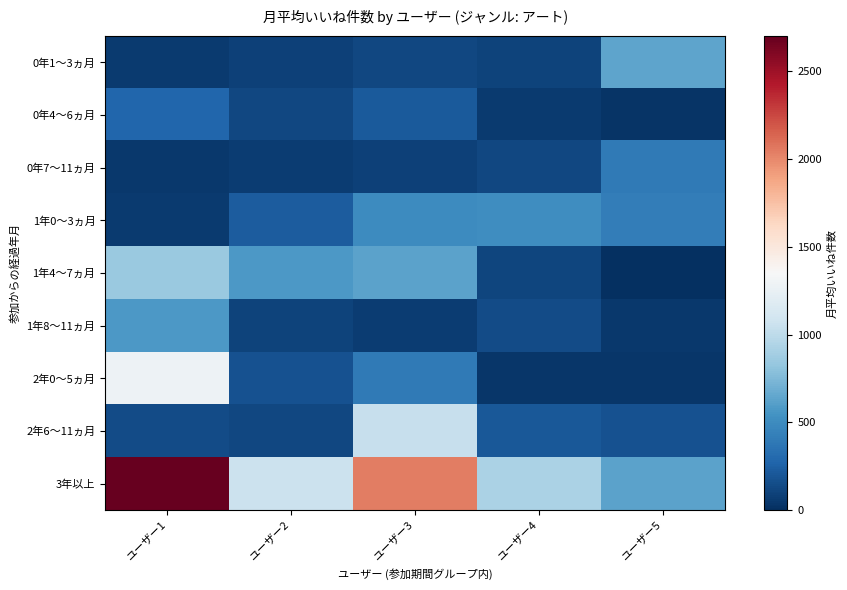

List the series in order of their peak value, lowest first.

0年4〜6ヵ月, 0年7〜11ヵ月, 1年0〜3ヵ月, 1年8〜11ヵ月, 0年1〜3ヵ月, 1年4〜7ヵ月, 2年6〜11ヵ月, 2年0〜5ヵ月, 3年以上